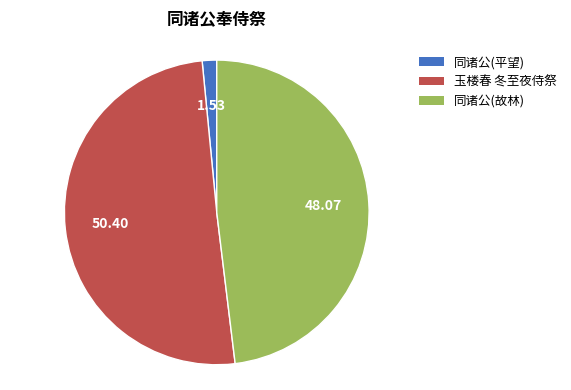

Is there any slice that represents more than half of the pie?

Yes